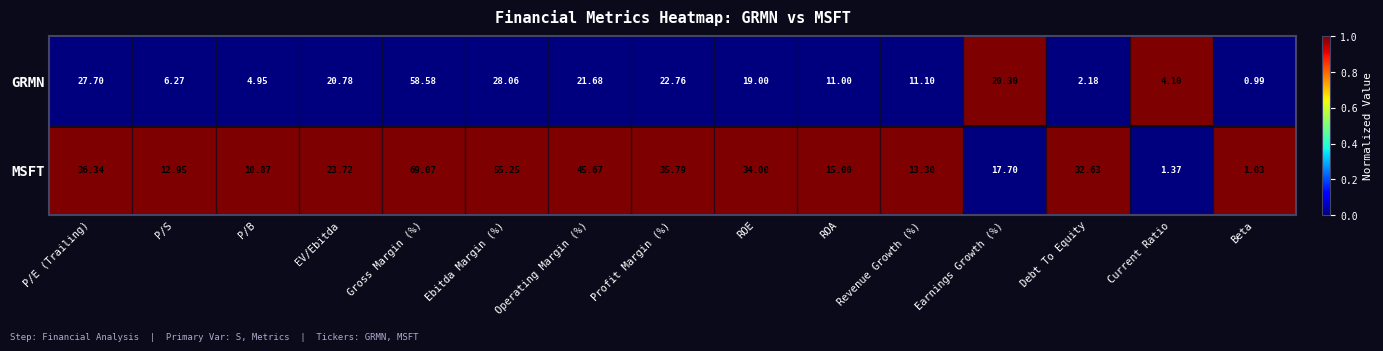

Rank the series by their average value, from highest to lowest.

MSFT, GRMN